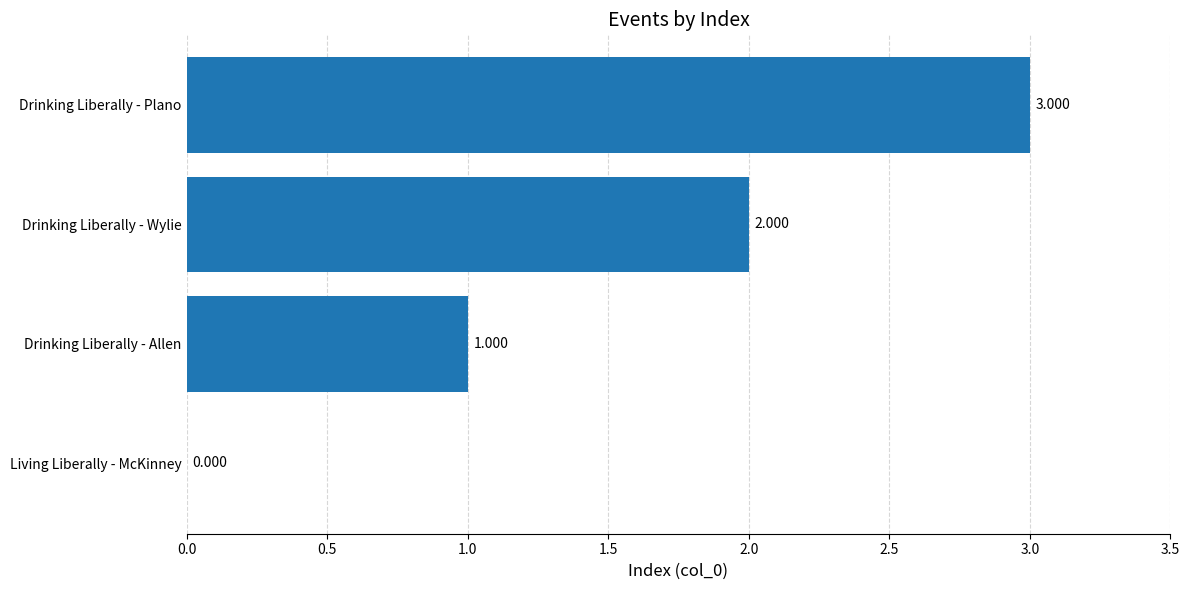

Count the number of data series in this chart.

1